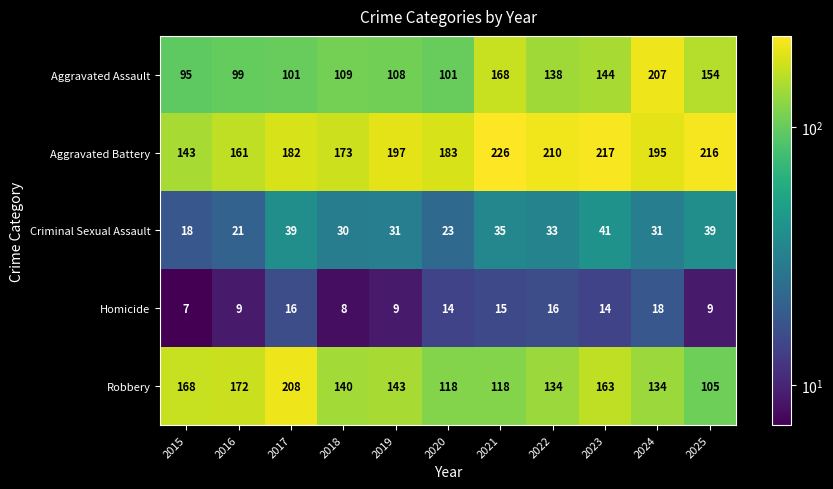

What is the difference between the Aggravated Battery values at 2019 and 2020?

14